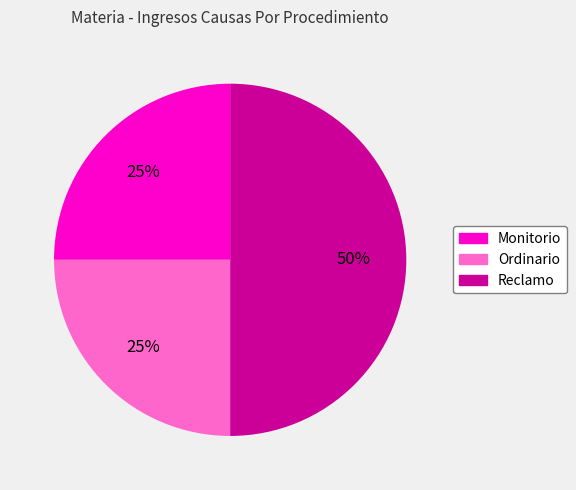

What percentage is the Monitorio slice, to the nearest percent?

25%